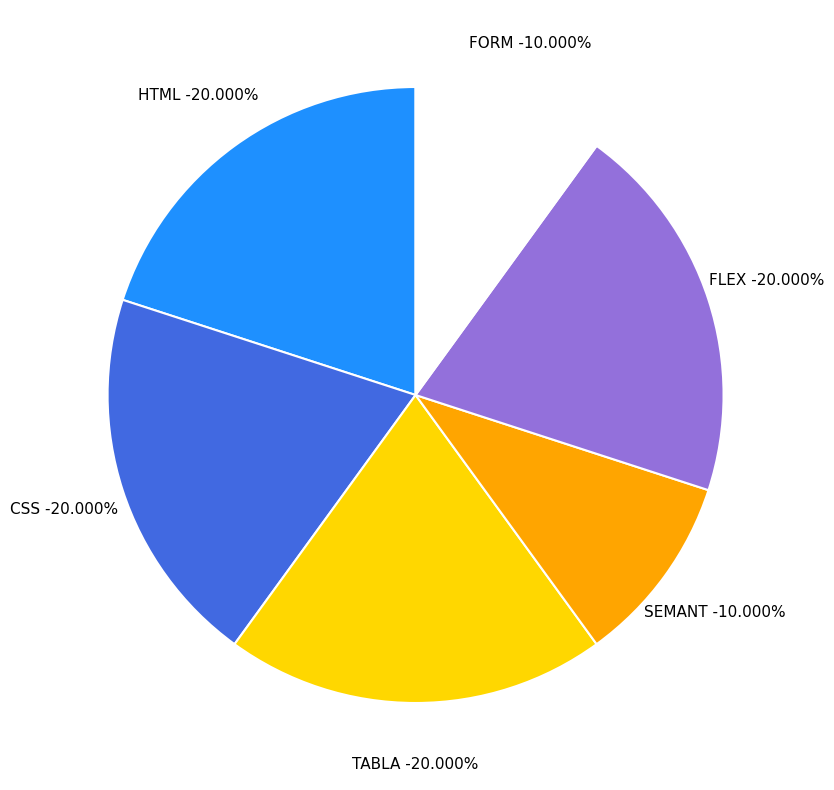

Is FORM the majority of the pie?

No